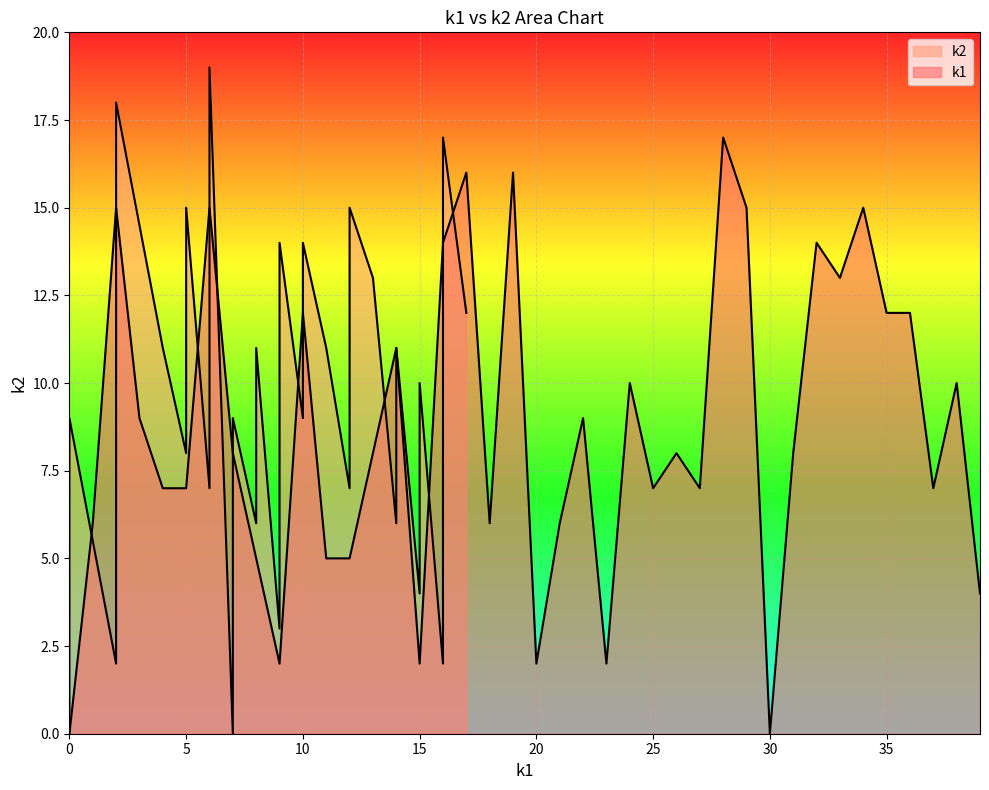

What is the sum of the values at i38 and i4?

17